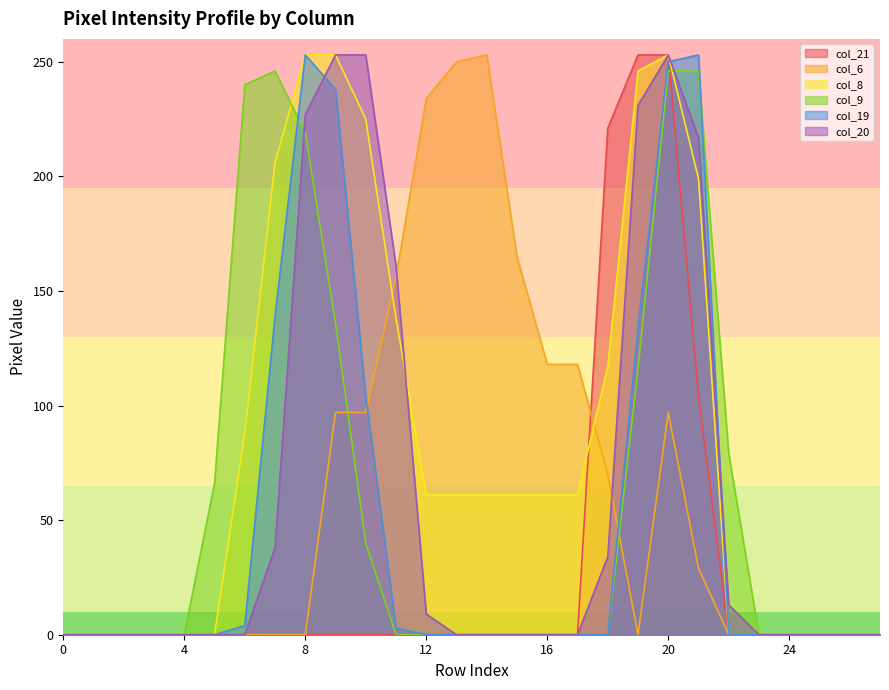

True or false: col_21 has more than 2 interior local peaks.

False